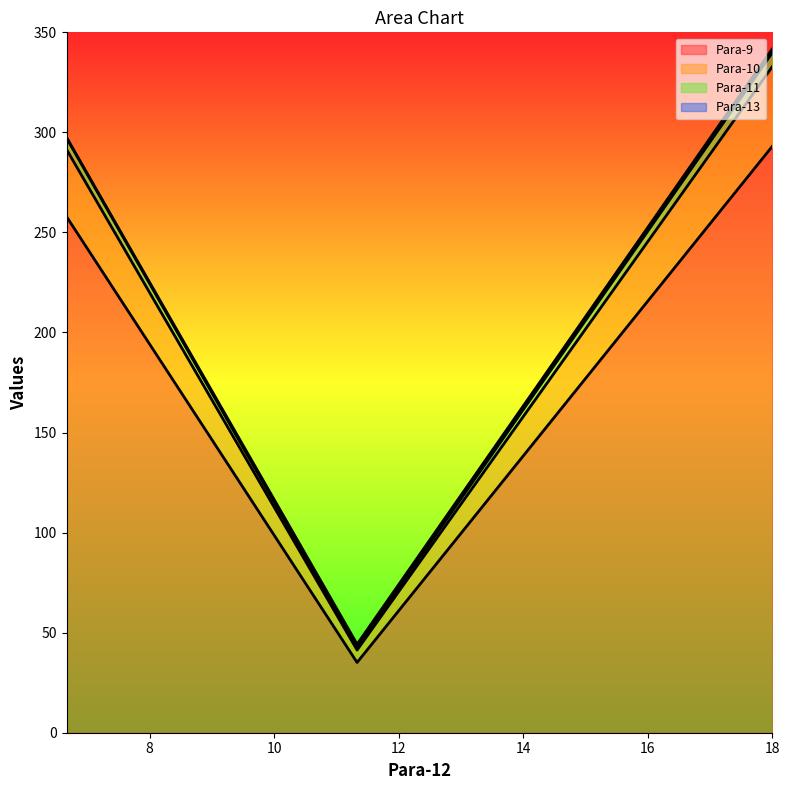

What is the maximum value for Para-9?

293.0